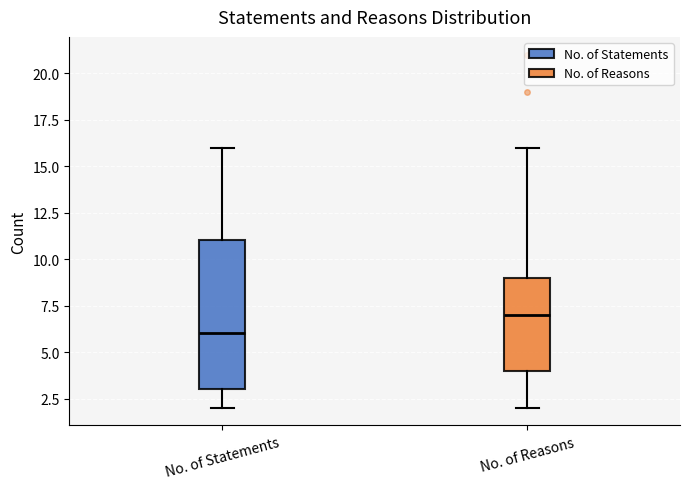

Comparing the boxes themselves (not the whiskers), which one is the tallest?

No. of Statements